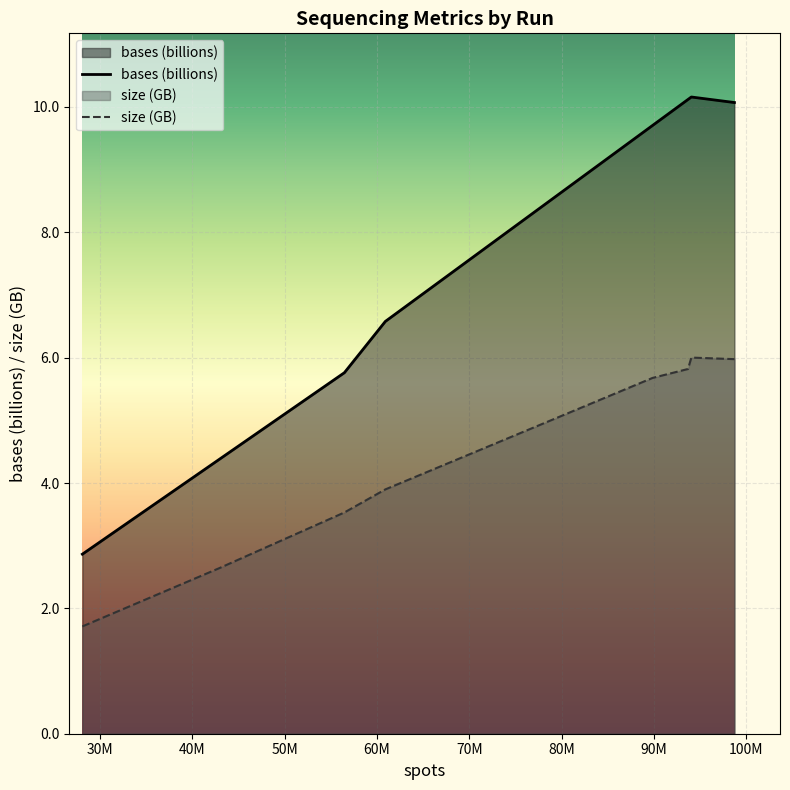

True or false: size (GB) and bases (billions) cross at least once.

False